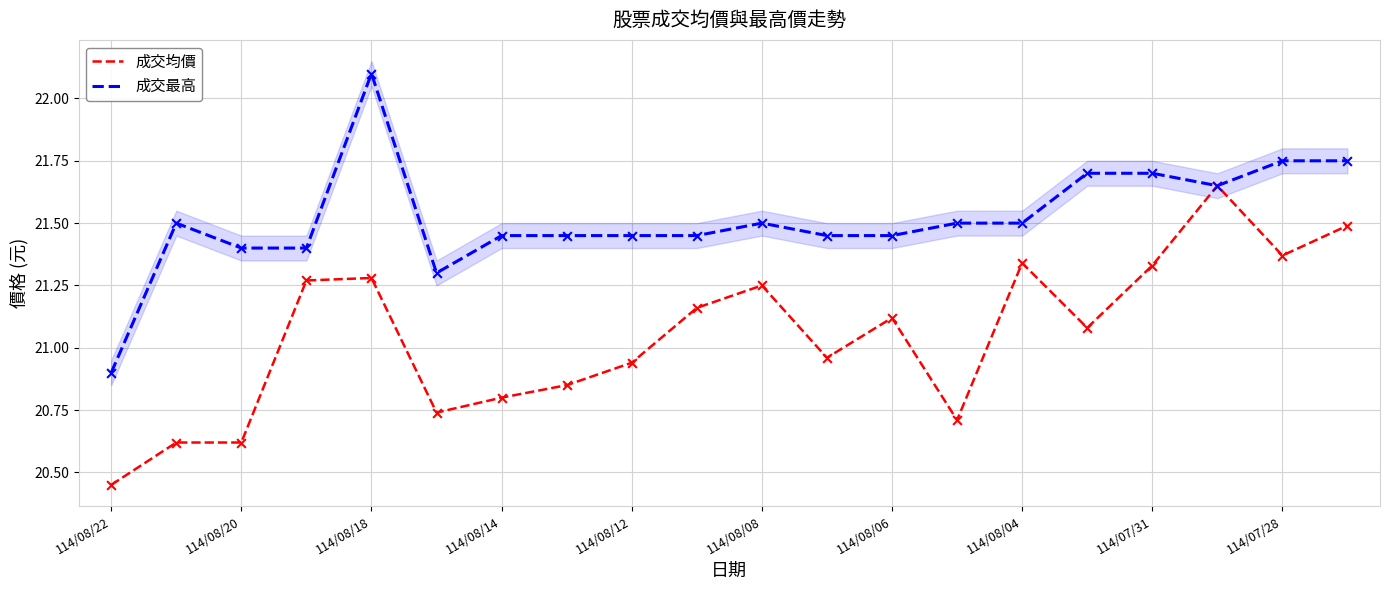

Which series has the largest total across all categories?

成交最高